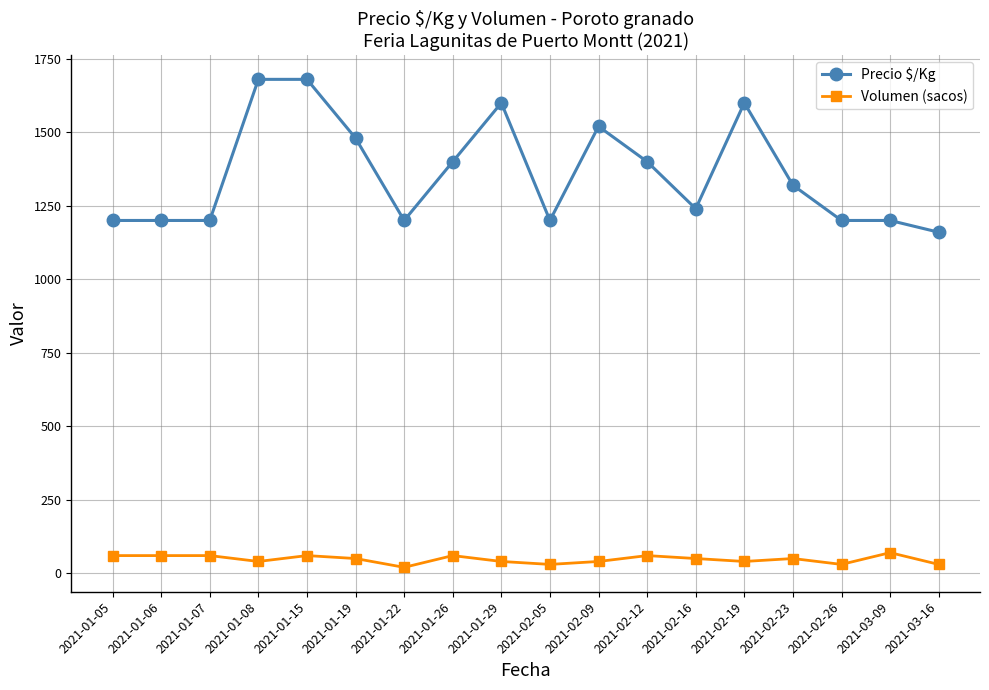

Reading left to right, what are all the values shown in this chart?

Precio $/Kg: 2021-01-05=1200	2021-01-06=1200	2021-01-07=1200	2021-01-08=1680	2021-01-15=1680	2021-01-19=1480	2021-01-22=1200	2021-01-26=1400	2021-01-29=1600	2021-02-05=1200	2021-02-09=1520	2021-02-12=1400	2021-02-16=1240	2021-02-19=1600	2021-02-23=1320	2021-02-26=1200	2021-03-09=1200	2021-03-16=1160
Volumen (sacos): 2021-01-05=60	2021-01-06=60	2021-01-07=60	2021-01-08=40	2021-01-15=60	2021-01-19=50	2021-01-22=20	2021-01-26=60	2021-01-29=40	2021-02-05=30	2021-02-09=40	2021-02-12=60	2021-02-16=50	2021-02-19=40	2021-02-23=50	2021-02-26=30	2021-03-09=70	2021-03-16=30